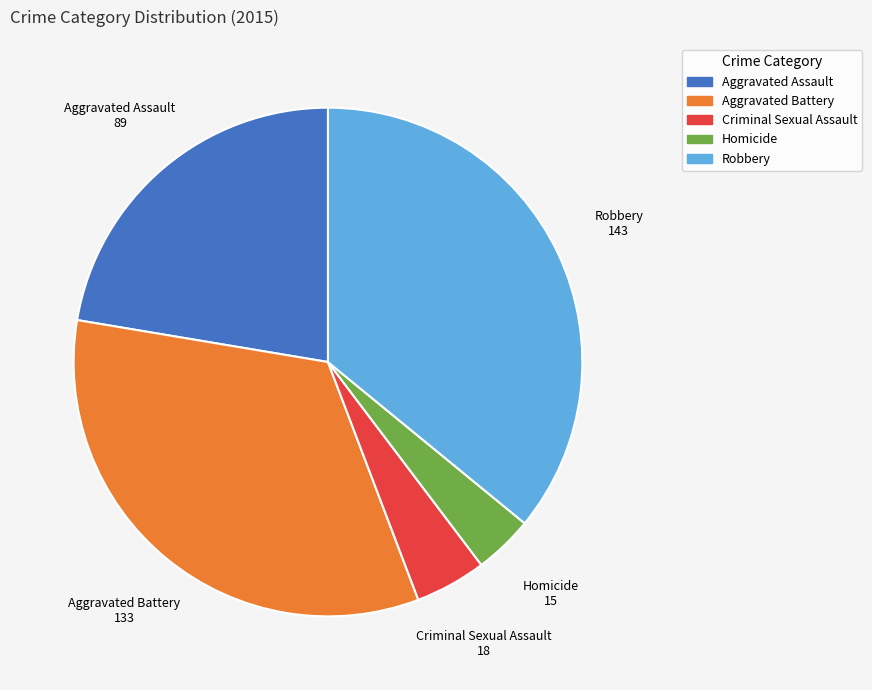

What is the smallest slice in the pie chart?

Homicide